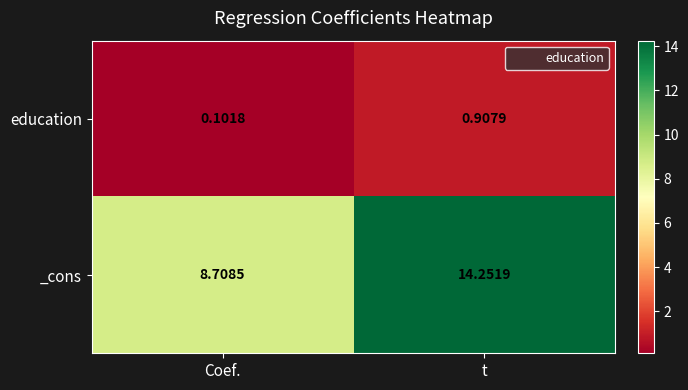

List the series in order of their peak value, highest first.

_cons, education